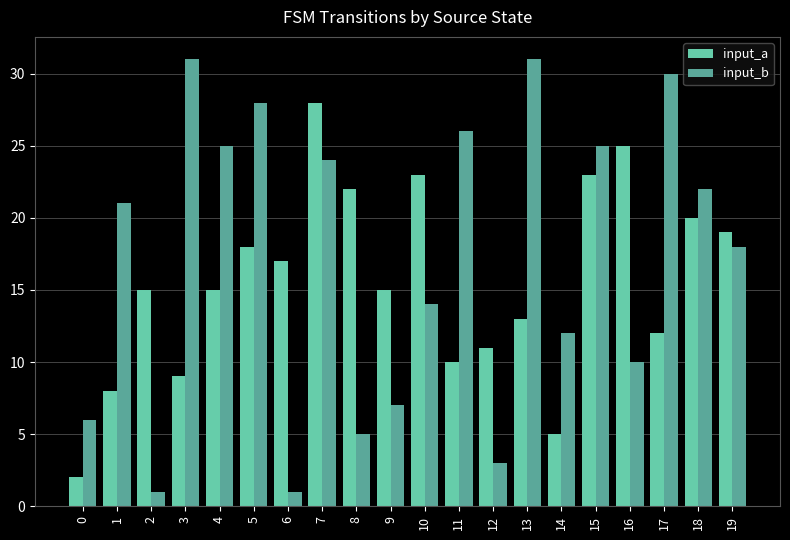

What is the smallest value displayed?

1